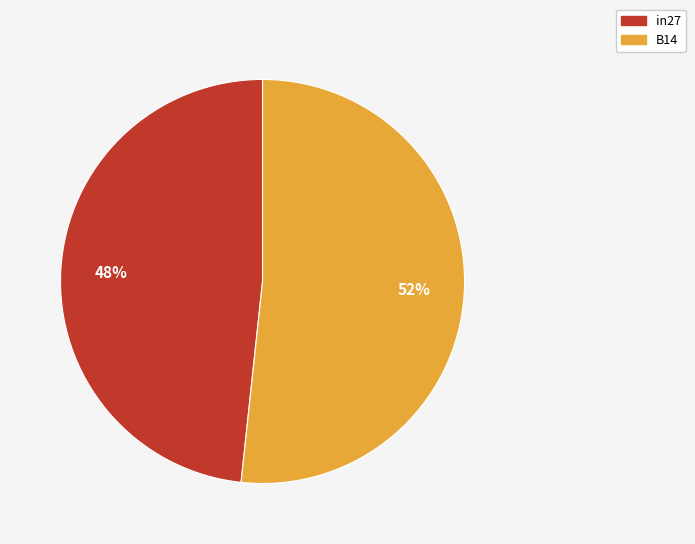

Is there a majority slice in this chart?

Yes